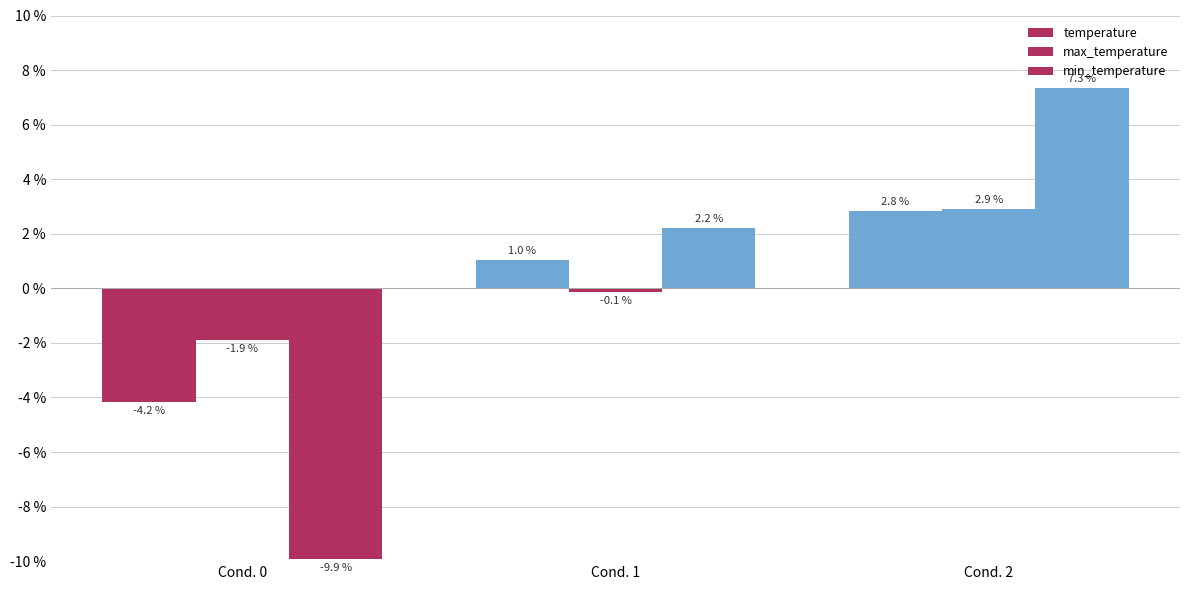

Where is min_temperature nearest to the value -1?

Cond. 1